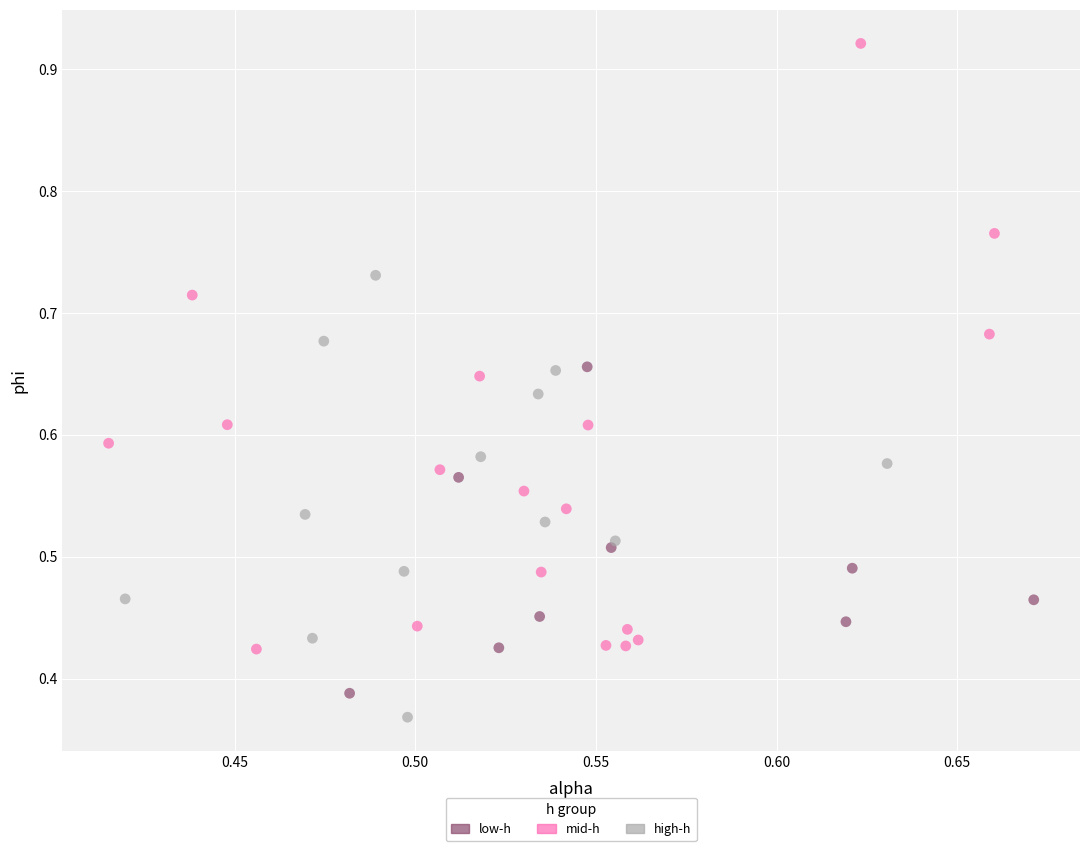

Which series reaches the maximum Y coordinate?

mid-h